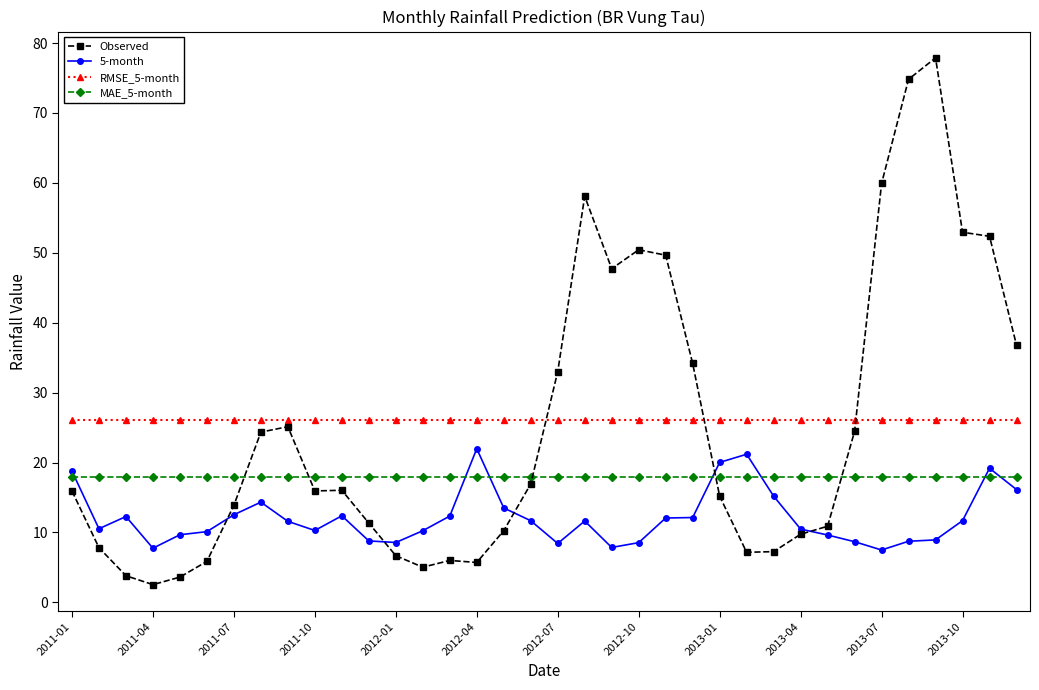

What are all the series names shown in the legend?

Observed, 5-month, RMSE_5-month, MAE_5-month